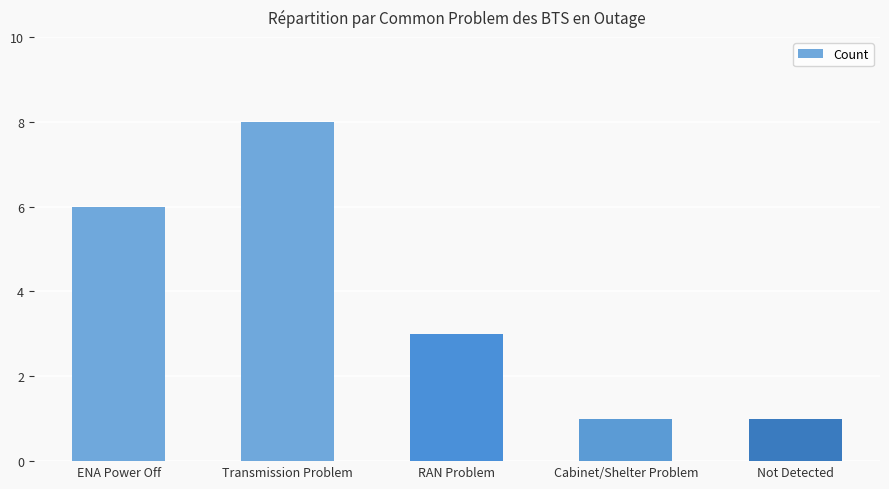

What is the difference between the values at Not Detected and ENA Power Off?

5